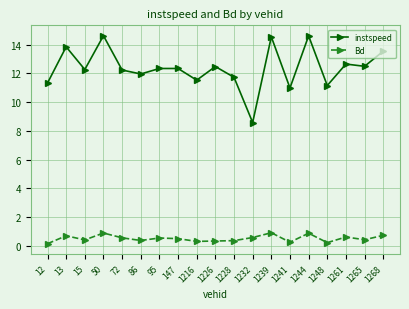

True or false: instspeed has more than 2 interior local peaks.

True